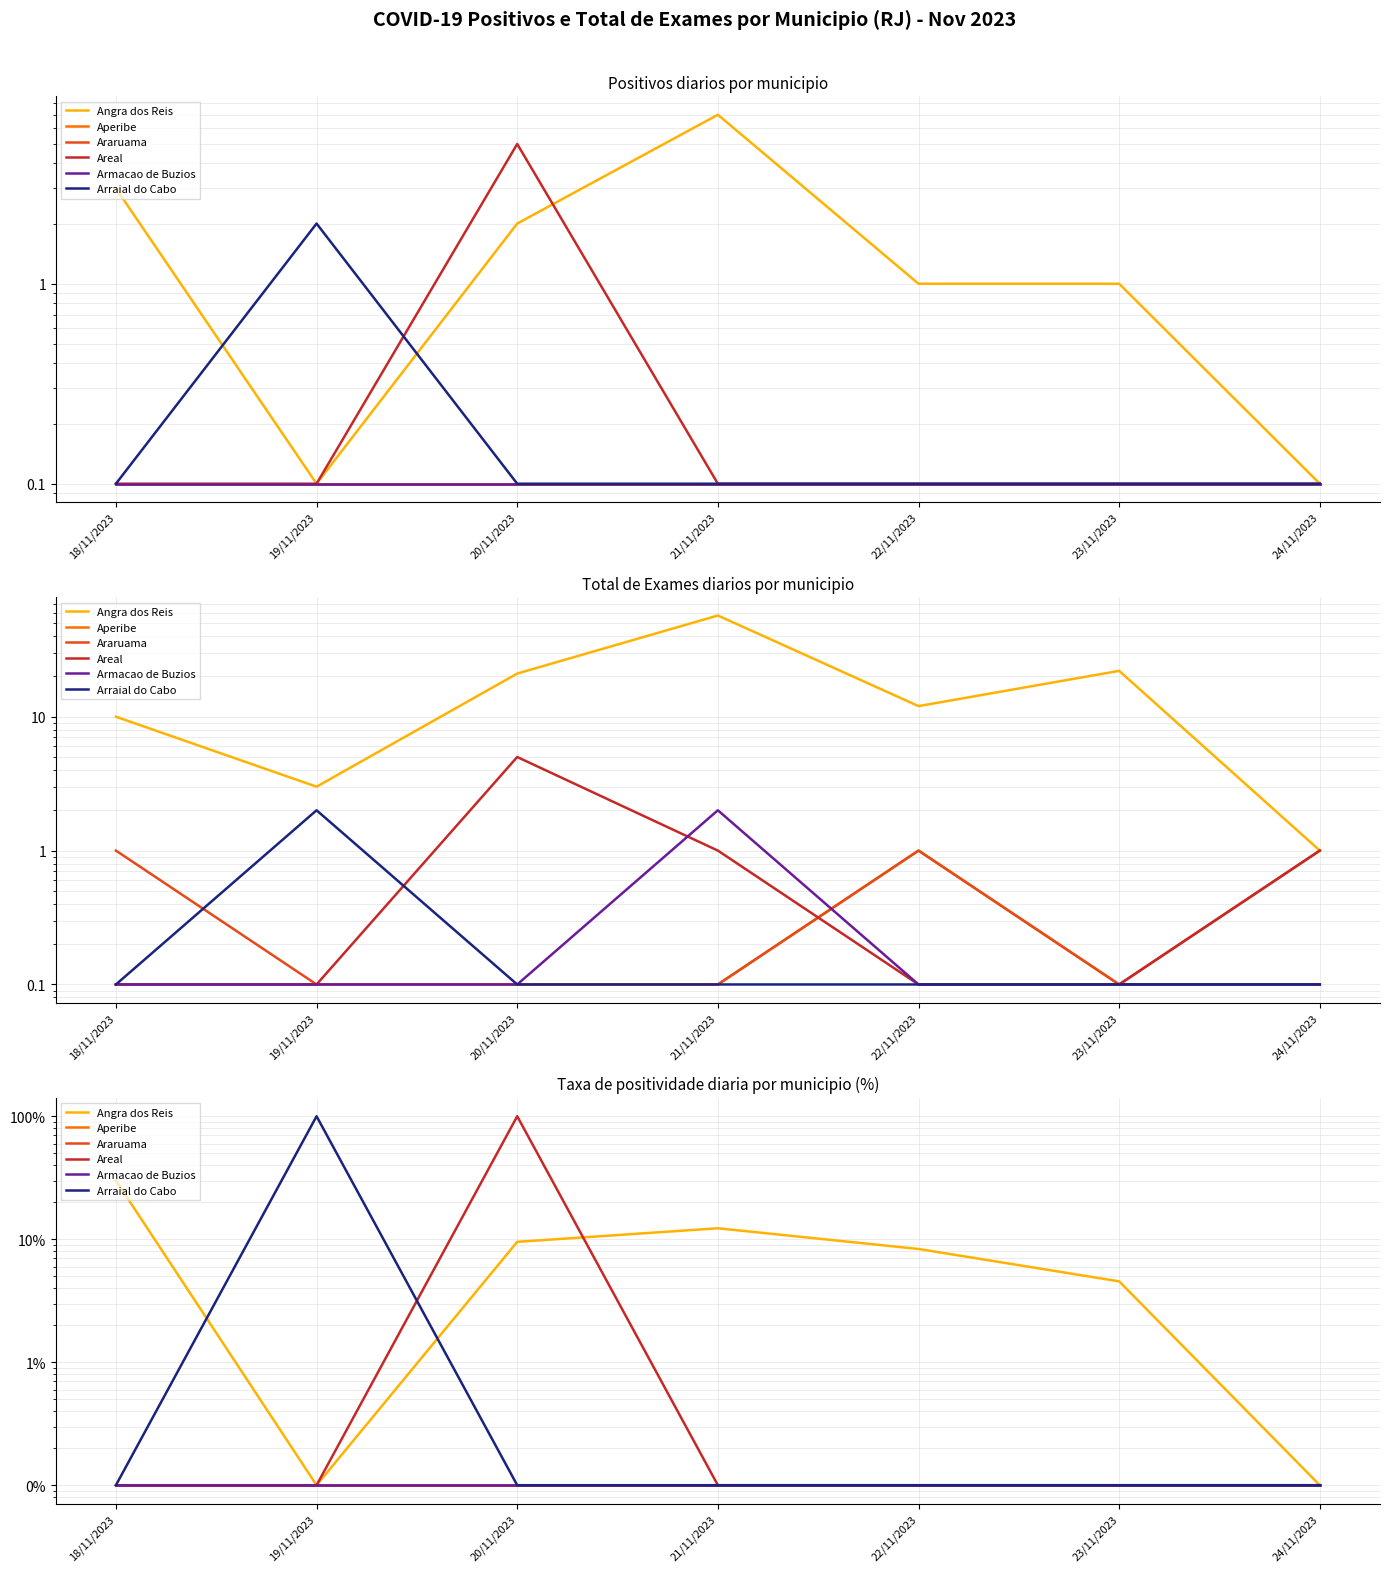

List the labels in order of Areal value, smallest first.

18/11/2023, 19/11/2023, 21/11/2023, 22/11/2023, 23/11/2023, 24/11/2023, 20/11/2023